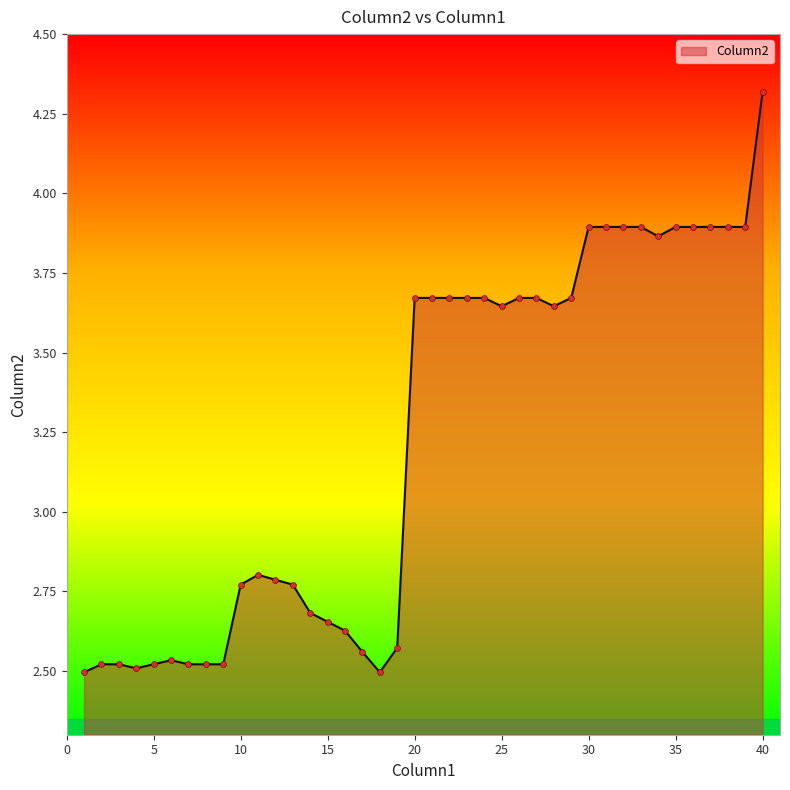

What is the greatest value displayed?

4.3